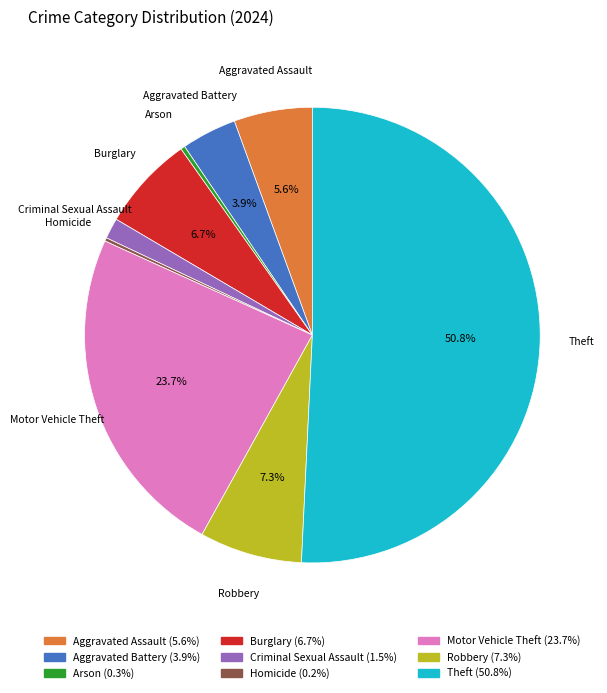

Which has a higher value, Criminal Sexual Assault or Theft?

Theft